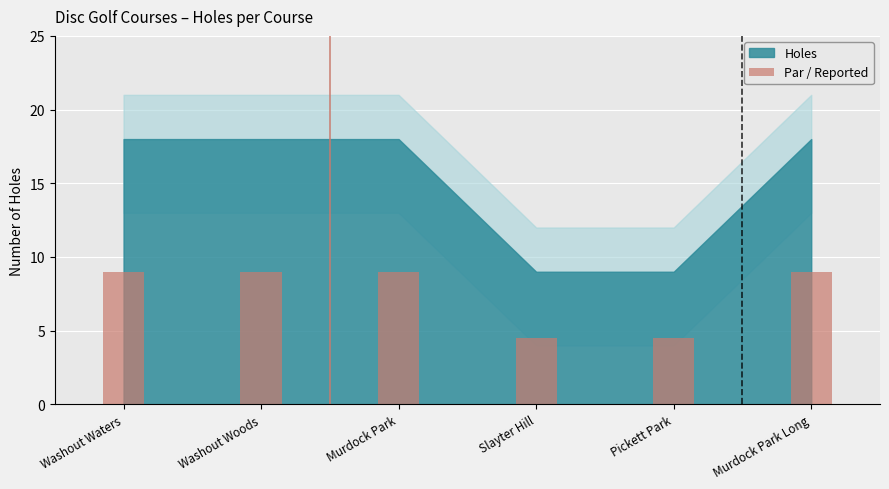

Count the number of categories in the chart.

6